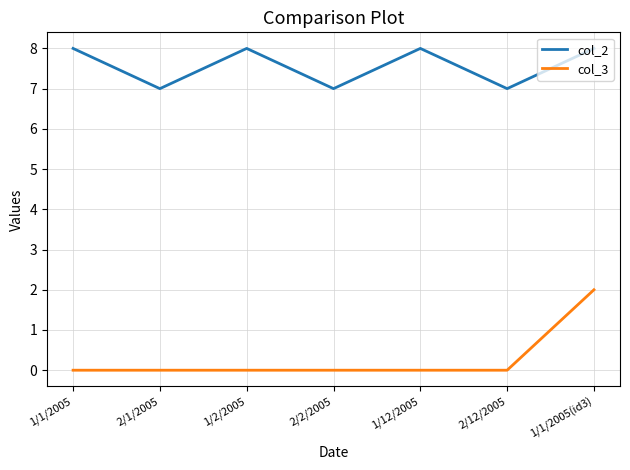

Between 2/12/2005 and 1/1/2005(id3), which series saw the biggest shift?

col_3